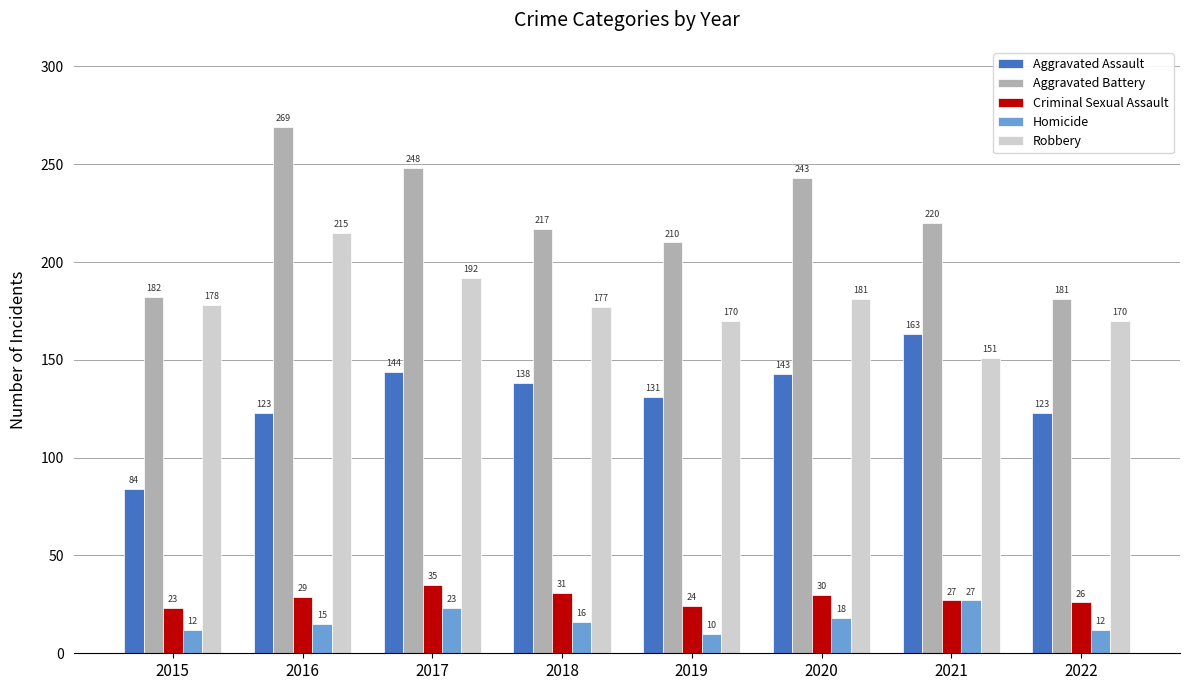

What is the minimum value for Homicide?

10